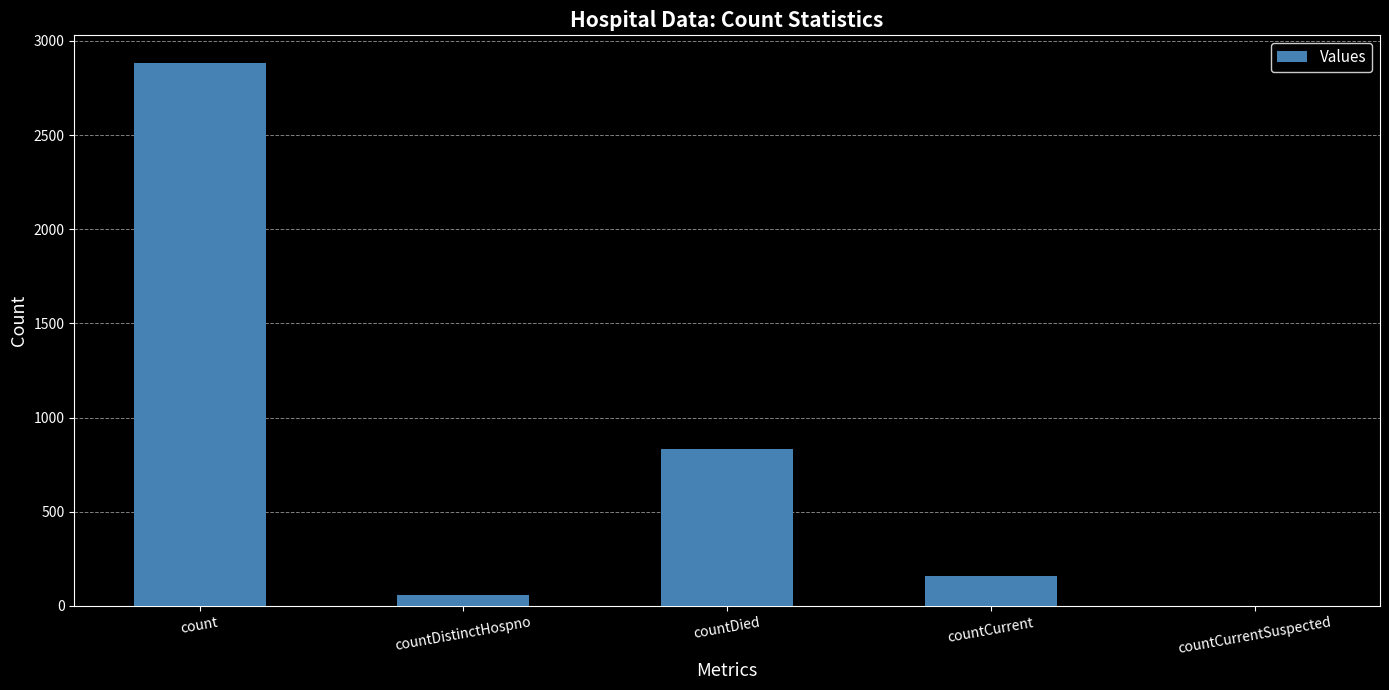

The value at countCurrent is 157. True or false?

True